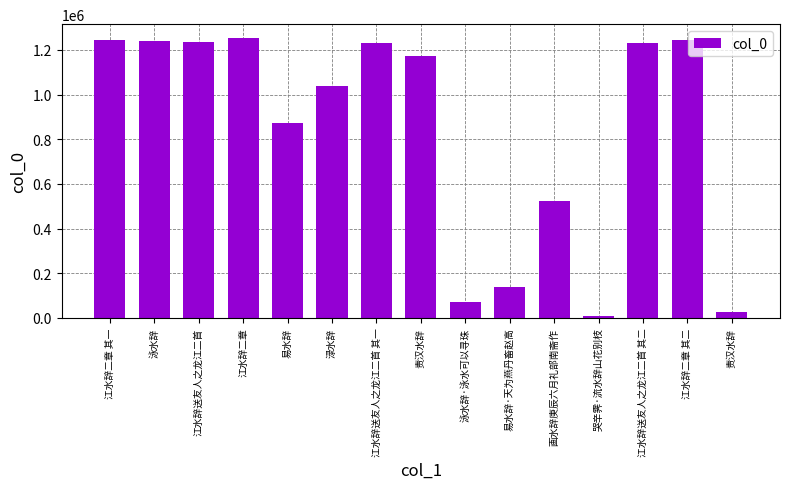

Which label corresponds to the smallest value in the chart?

哭辛霁·流水辞山花别枝